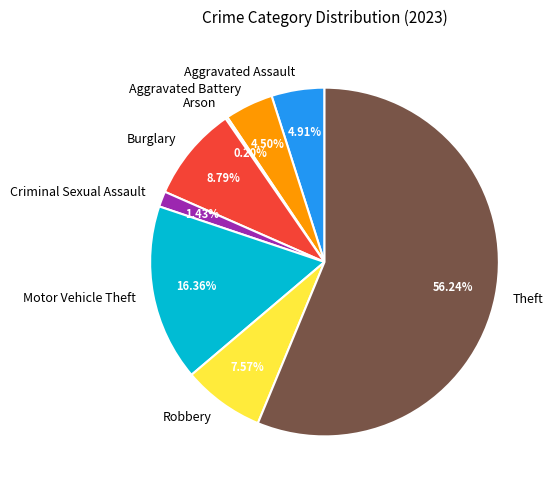

To the nearest percent, what is the average slice percentage?

12%